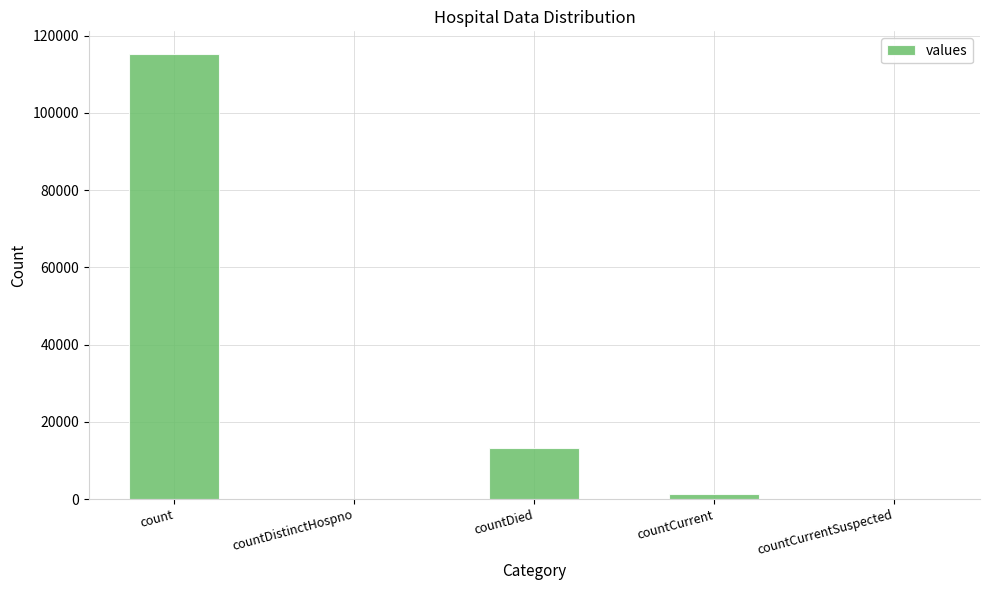

At which category does the chart reach its peak across all series?

count